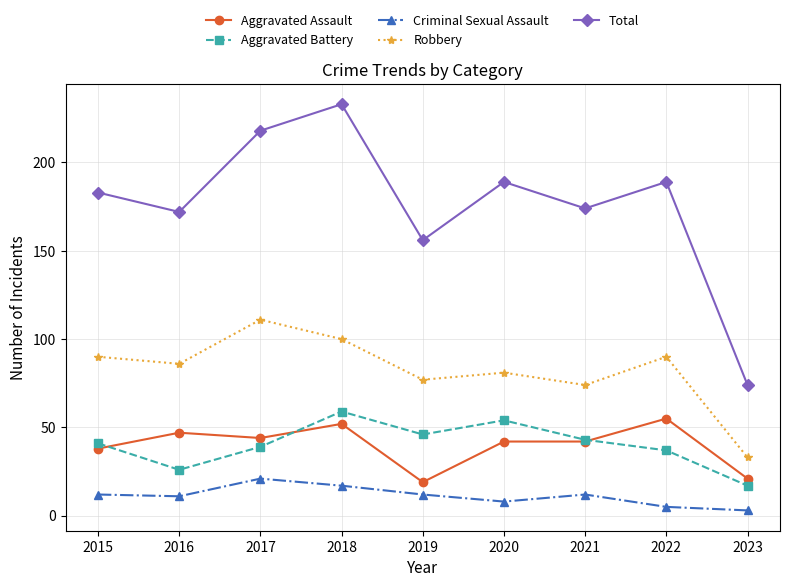

What is the value of the Aggravated Assault point at the 8th from the left?

55